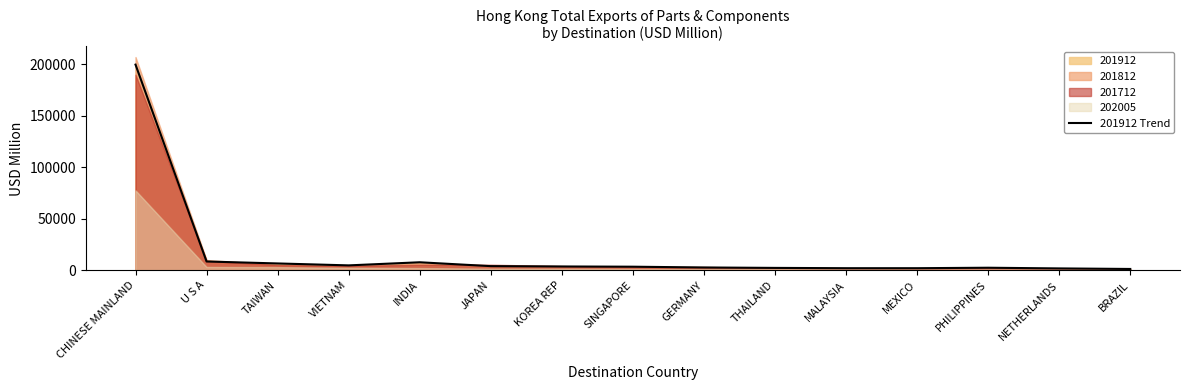

Rank the categories by value from lowest to highest.

BRAZIL, NETHERLANDS, MEXICO, MALAYSIA, THAILAND, PHILIPPINES, GERMANY, SINGAPORE, KOREA REP, JAPAN, VIETNAM, TAIWAN, INDIA, U S A, CHINESE MAINLAND